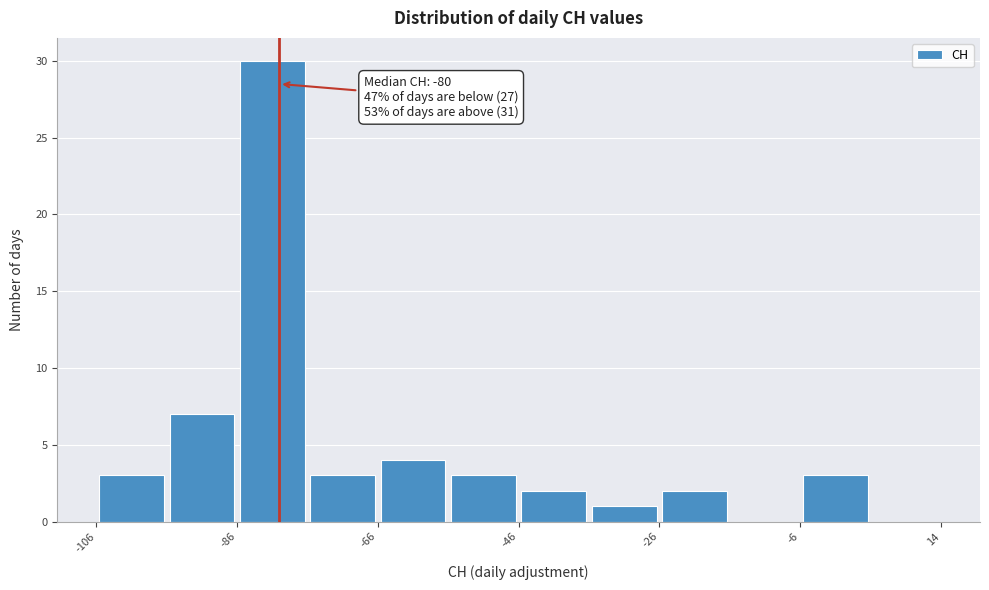

Over which range of the x-axis is the bar tallest?

-86 to -76